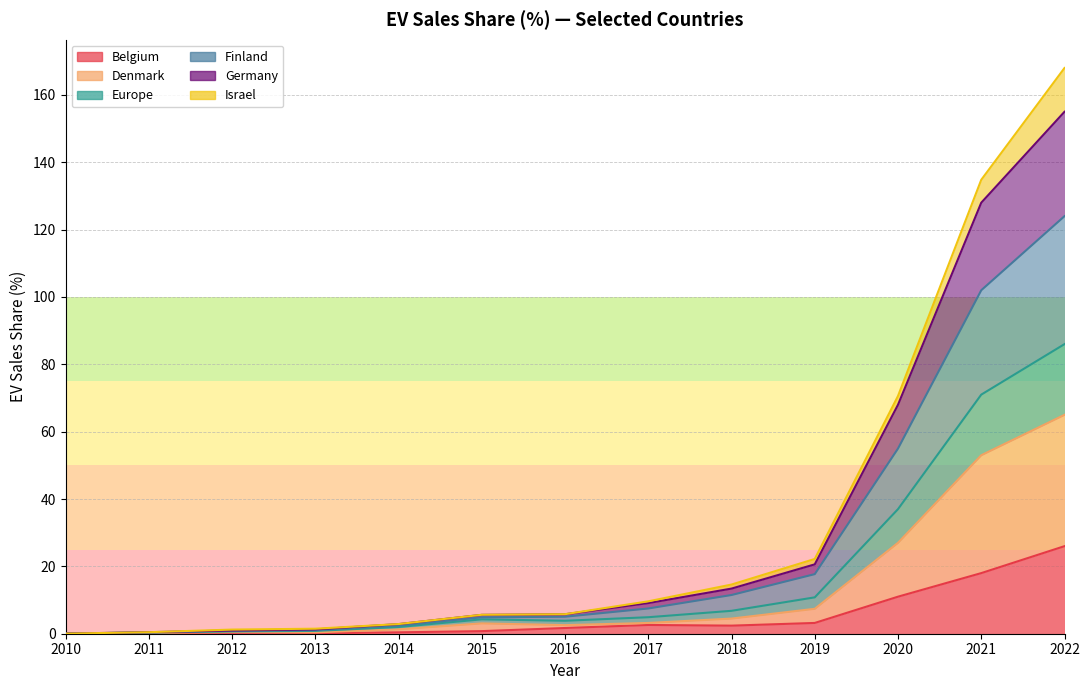

Which has a higher value, 2013 or 2011?

2013